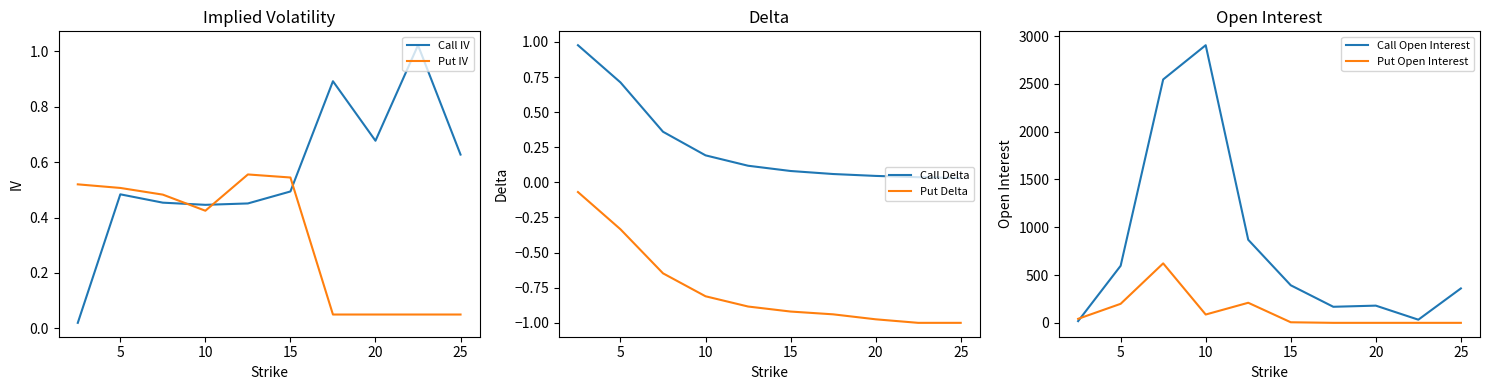

What is the total value across all series at 5?

797.4